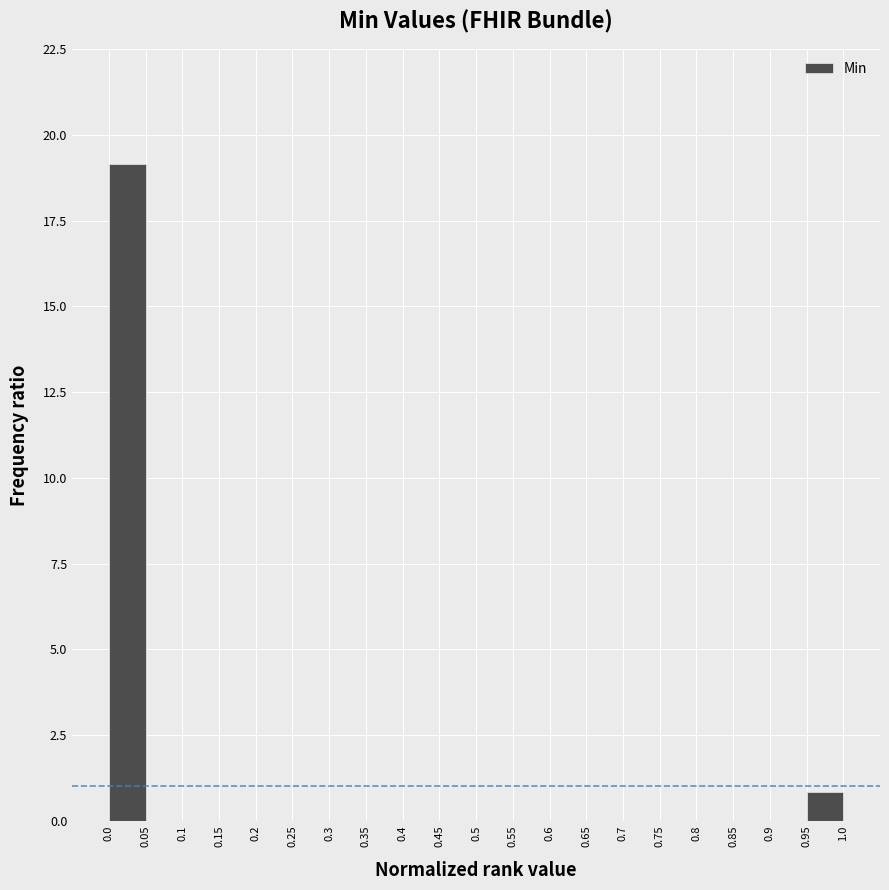

Over which range of the x-axis is the bar tallest?

0.0 to 0.05